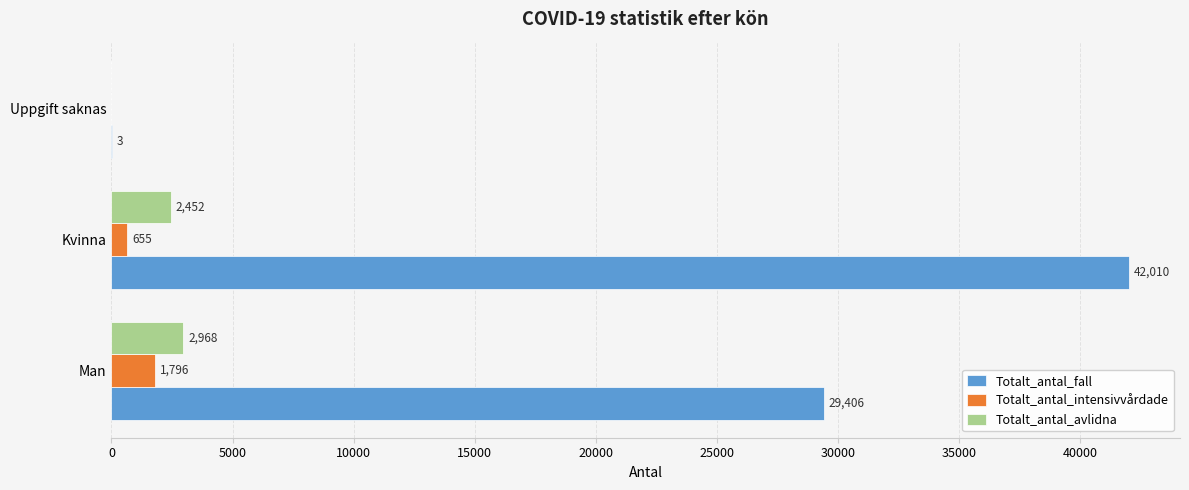

At which category does the chart reach its peak across all series?

Kvinna